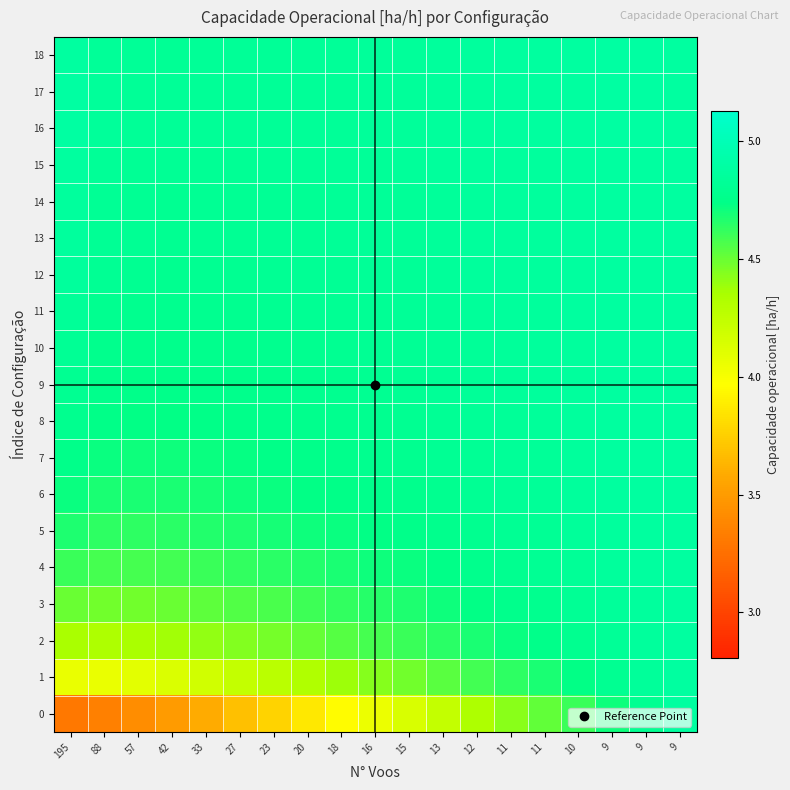

Reading left to right, transcribe all the data shown in this chart.

0: 195=3.3	88=3.3	57=3.4	42=3.5	33=3.6	27=3.7	23=3.8	20=3.9	18=4.0	16=4.1	15=4.1	13=4.2	12=4.3	11=4.4	11=4.5	10=4.6	9=4.7	9=4.8	9=4.9
1: 195=4.1	88=4.1	57=4.1	42=4.1	33=4.2	27=4.2	23=4.3	20=4.3	18=4.4	16=4.4	15=4.5	13=4.5	12=4.6	11=4.6	11=4.7	10=4.7	9=4.8	9=4.8	9=4.9
2: 195=4.4	88=4.3	57=4.4	42=4.4	33=4.4	27=4.4	23=4.5	20=4.5	18=4.5	16=4.6	15=4.6	13=4.6	12=4.7	11=4.7	11=4.7	10=4.8	9=4.8	9=4.9	9=4.9
3: 195=4.5	88=4.5	57=4.5	42=4.5	33=4.5	27=4.5	23=4.6	20=4.6	18=4.6	16=4.7	15=4.7	13=4.7	12=4.7	11=4.8	11=4.8	10=4.8	9=4.8	9=4.9	9=4.9
4: 195=4.6	88=4.6	57=4.6	42=4.6	33=4.6	27=4.6	23=4.6	20=4.7	18=4.7	16=4.7	15=4.7	13=4.7	12=4.8	11=4.8	11=4.8	10=4.8	9=4.9	9=4.9	9=4.9
5: 195=4.7	88=4.6	57=4.6	42=4.6	33=4.7	27=4.7	23=4.7	20=4.7	18=4.7	16=4.7	15=4.7	13=4.8	12=4.8	11=4.8	11=4.8	10=4.8	9=4.9	9=4.9	9=4.9
6: 195=4.7	88=4.7	57=4.7	42=4.7	33=4.7	27=4.7	23=4.7	20=4.7	18=4.7	16=4.8	15=4.8	13=4.8	12=4.8	11=4.8	11=4.8	10=4.8	9=4.9	9=4.9	9=4.9
7: 195=4.8	88=4.7	57=4.7	42=4.7	33=4.7	27=4.7	23=4.7	20=4.8	18=4.8	16=4.8	15=4.8	13=4.8	12=4.8	11=4.8	11=4.8	10=4.9	9=4.9	9=4.9	9=4.9
8: 195=4.8	88=4.7	57=4.7	42=4.7	33=4.7	27=4.8	23=4.8	20=4.8	18=4.8	16=4.8	15=4.8	13=4.8	12=4.8	11=4.8	11=4.8	10=4.9	9=4.9	9=4.9	9=4.9
9: 195=4.8	88=4.8	57=4.8	42=4.8	33=4.8	27=4.8	23=4.8	20=4.8	18=4.8	16=4.8	15=4.8	13=4.8	12=4.8	11=4.8	11=4.8	10=4.9	9=4.9	9=4.9	9=4.9
10: 195=4.8	88=4.8	57=4.8	42=4.8	33=4.8	27=4.8	23=4.8	20=4.8	18=4.8	16=4.8	15=4.8	13=4.8	12=4.8	11=4.8	11=4.9	10=4.9	9=4.9	9=4.9	9=4.9
11: 195=4.8	88=4.8	57=4.8	42=4.8	33=4.8	27=4.8	23=4.8	20=4.8	18=4.8	16=4.8	15=4.8	13=4.8	12=4.8	11=4.9	11=4.9	10=4.9	9=4.9	9=4.9	9=4.9
12: 195=4.9	88=4.8	57=4.8	42=4.8	33=4.8	27=4.8	23=4.8	20=4.8	18=4.8	16=4.8	15=4.8	13=4.8	12=4.9	11=4.9	11=4.9	10=4.9	9=4.9	9=4.9	9=4.9
13: 195=4.9	88=4.8	57=4.8	42=4.8	33=4.8	27=4.8	23=4.8	20=4.8	18=4.8	16=4.8	15=4.8	13=4.8	12=4.9	11=4.9	11=4.9	10=4.9	9=4.9	9=4.9	9=4.9
14: 195=4.9	88=4.8	57=4.8	42=4.8	33=4.8	27=4.8	23=4.8	20=4.8	18=4.8	16=4.8	15=4.8	13=4.8	12=4.9	11=4.9	11=4.9	10=4.9	9=4.9	9=4.9	9=4.9
15: 195=4.9	88=4.8	57=4.8	42=4.8	33=4.8	27=4.8	23=4.8	20=4.8	18=4.8	16=4.8	15=4.8	13=4.9	12=4.9	11=4.9	11=4.9	10=4.9	9=4.9	9=4.9	9=4.9
16: 195=4.9	88=4.8	57=4.8	42=4.8	33=4.8	27=4.8	23=4.8	20=4.8	18=4.8	16=4.8	15=4.8	13=4.9	12=4.9	11=4.9	11=4.9	10=4.9	9=4.9	9=4.9	9=4.9
17: 195=4.9	88=4.8	57=4.8	42=4.8	33=4.8	27=4.8	23=4.8	20=4.8	18=4.8	16=4.8	15=4.8	13=4.9	12=4.9	11=4.9	11=4.9	10=4.9	9=4.9	9=4.9	9=4.9
18: 195=4.9	88=4.8	57=4.8	42=4.8	33=4.8	27=4.8	23=4.8	20=4.8	18=4.8	16=4.8	15=4.8	13=4.9	12=4.9	11=4.9	11=4.9	10=4.9	9=4.9	9=4.9	9=4.9